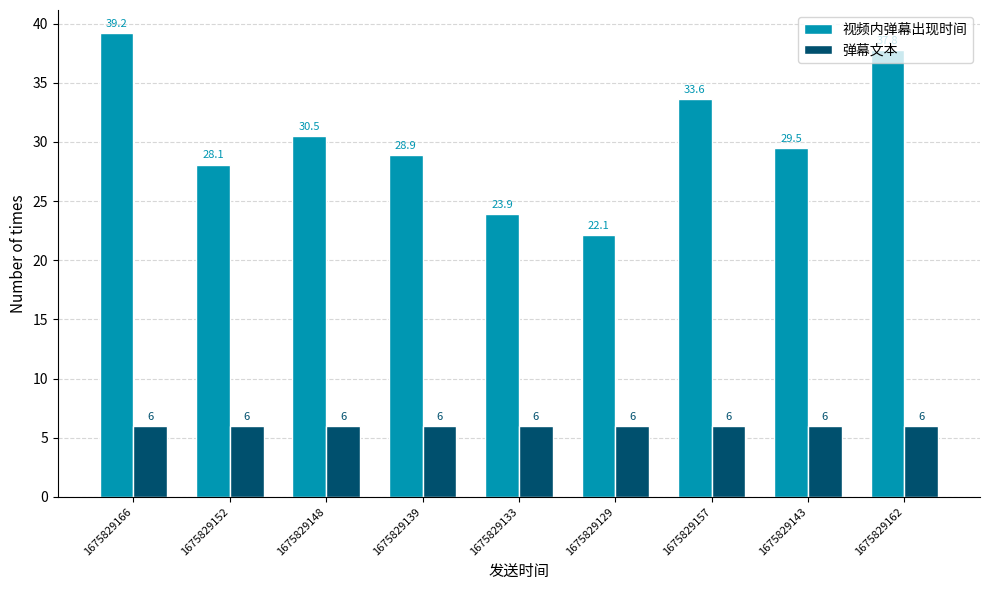

What is the difference between the maximum and minimum values in the 视频内弹幕出现时间 series?

17.1